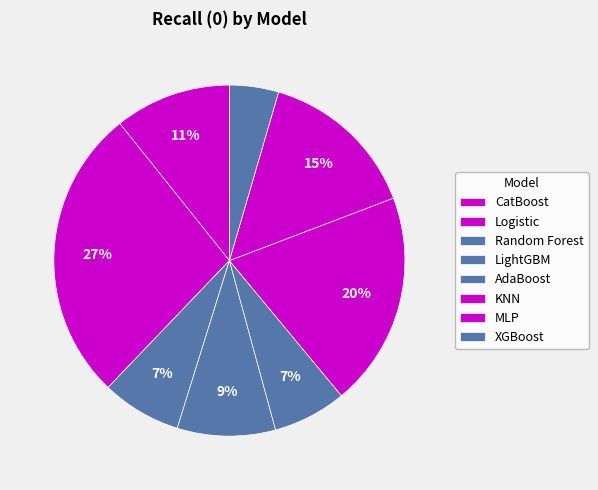

What is the smallest slice in the pie chart?

XGBoost